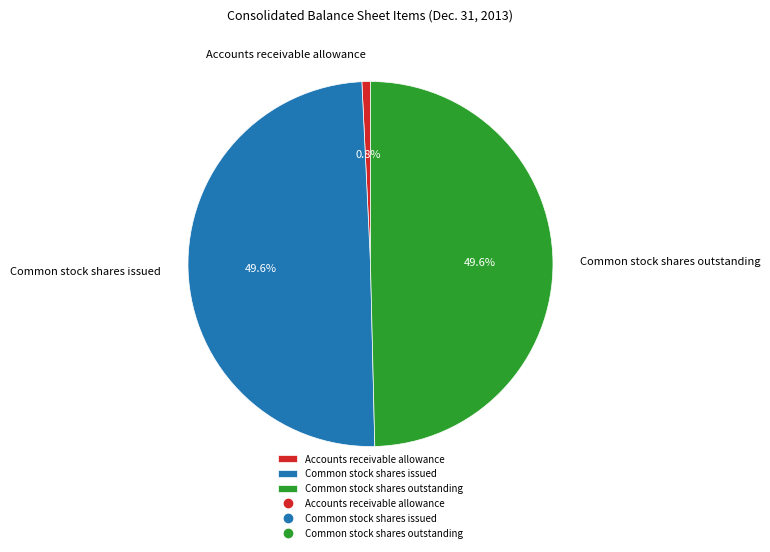

To the nearest percent, what portion does Accounts receivable allowance represent?

1%